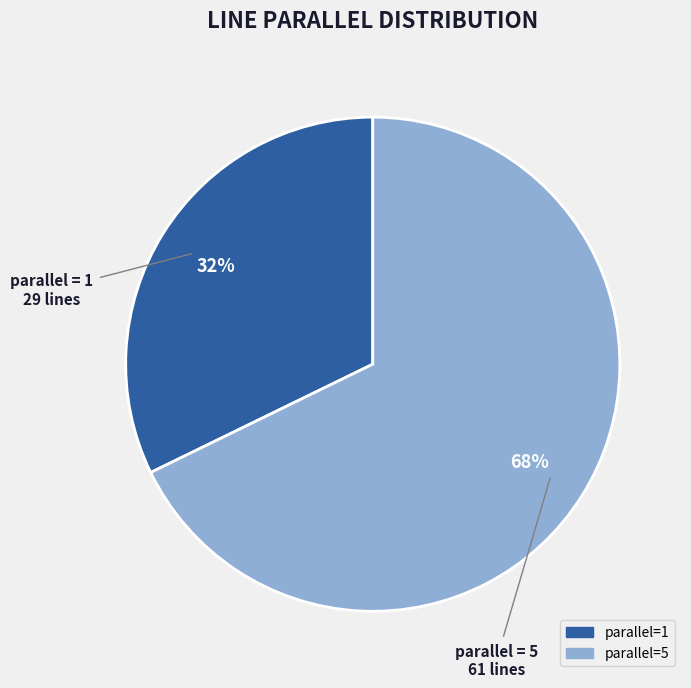

Between parallel=1 and parallel=5, which is larger?

parallel=5